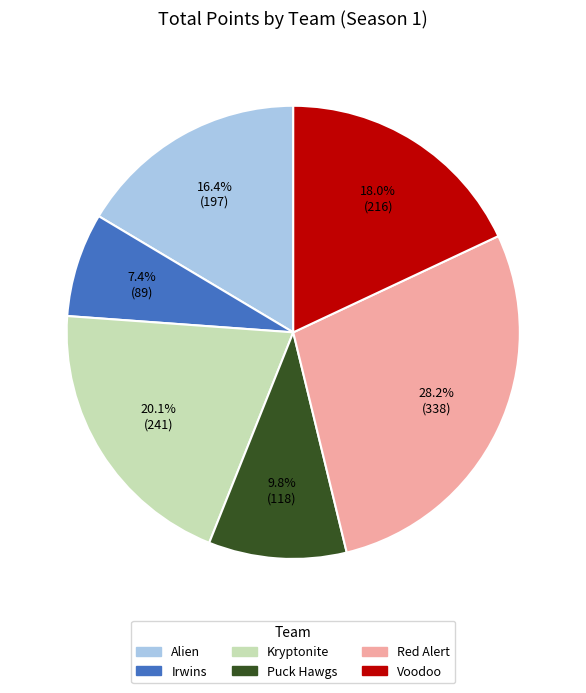

To the nearest percent, what is the difference between the largest and smallest slice percentages?

21%